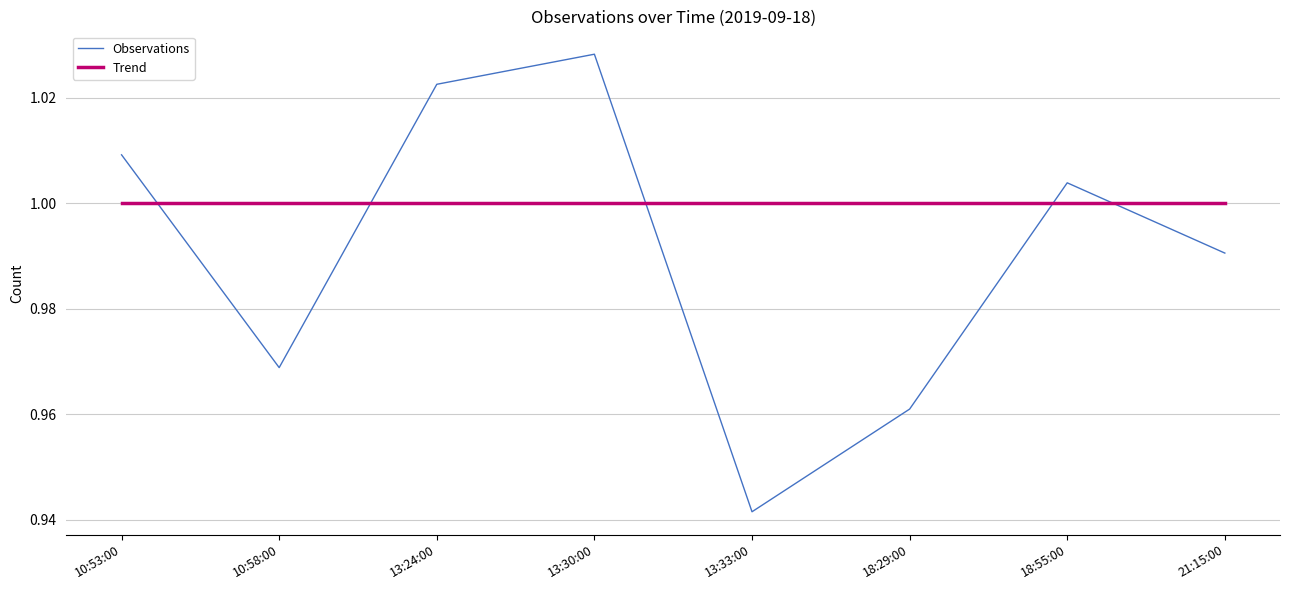

Is this an area chart (filled region under the line)?

No